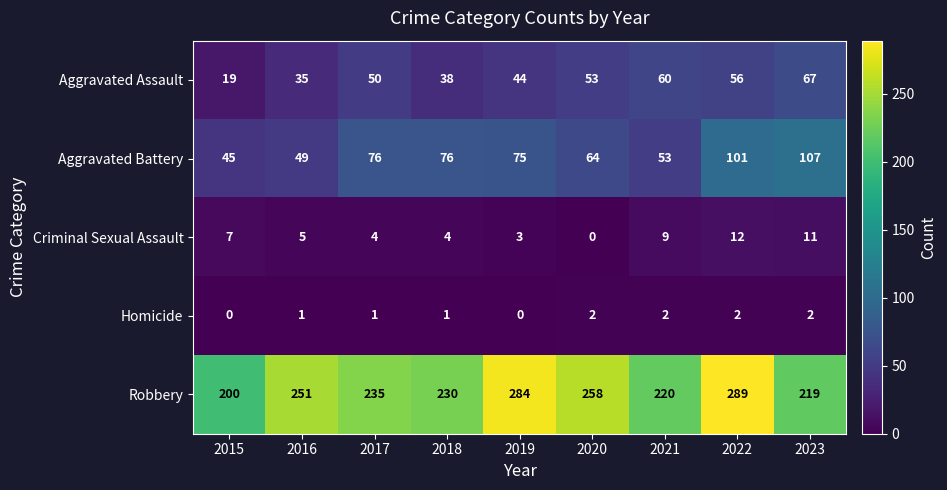

Which category has the highest value across all series?

2022